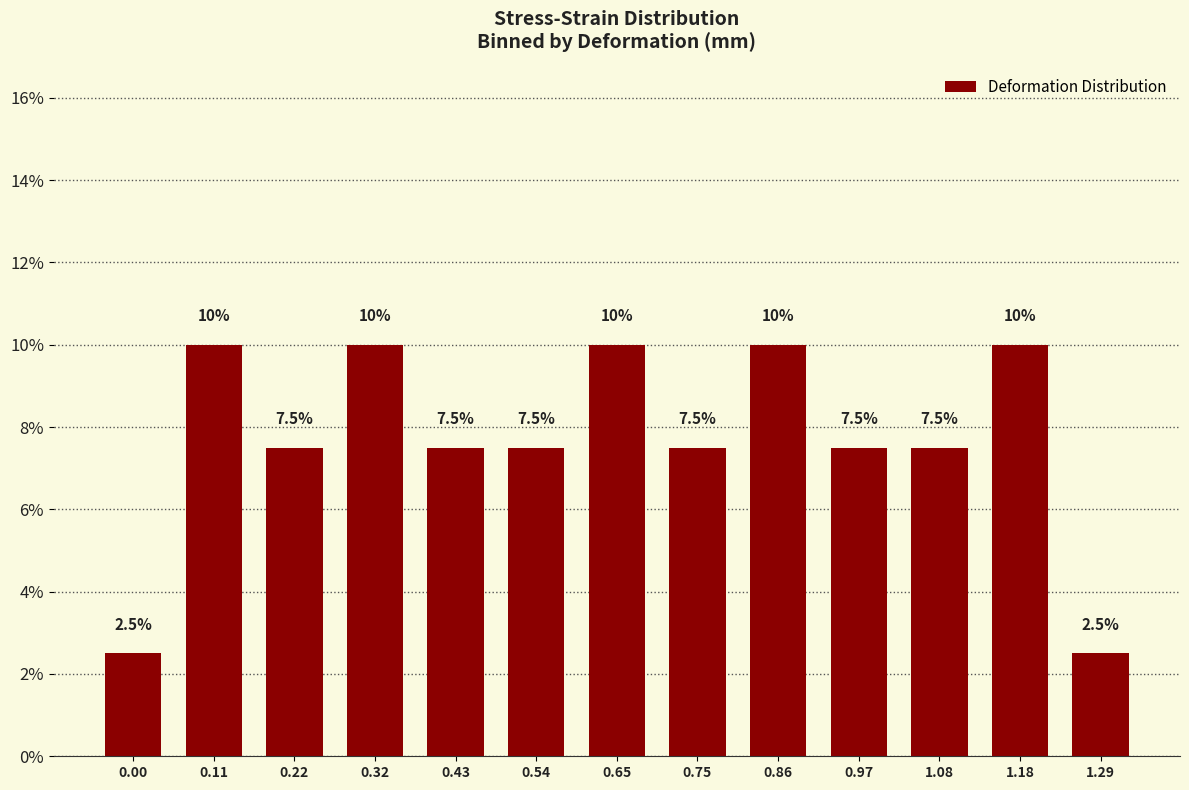

The chart shows a value of 6.2 at 0.86. True or false?

False